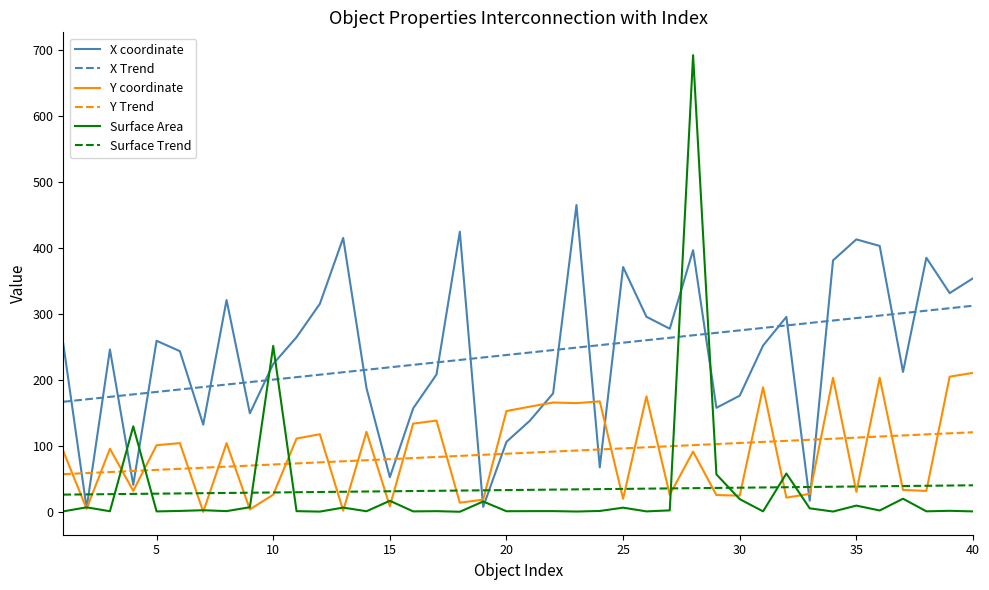

Rank the series by their maximum value, from lowest to highest.

Surface Trend, Y Trend, Y coordinate, X Trend, X coordinate, Surface Area